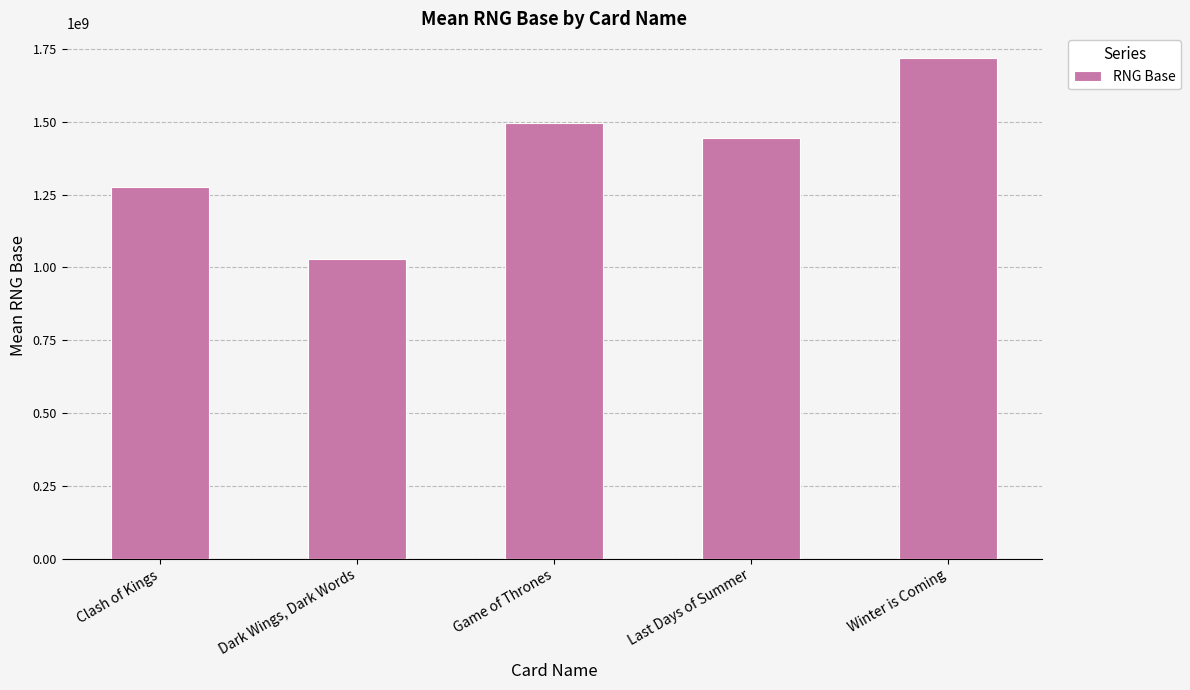

What is the sum of all values?

6962689303